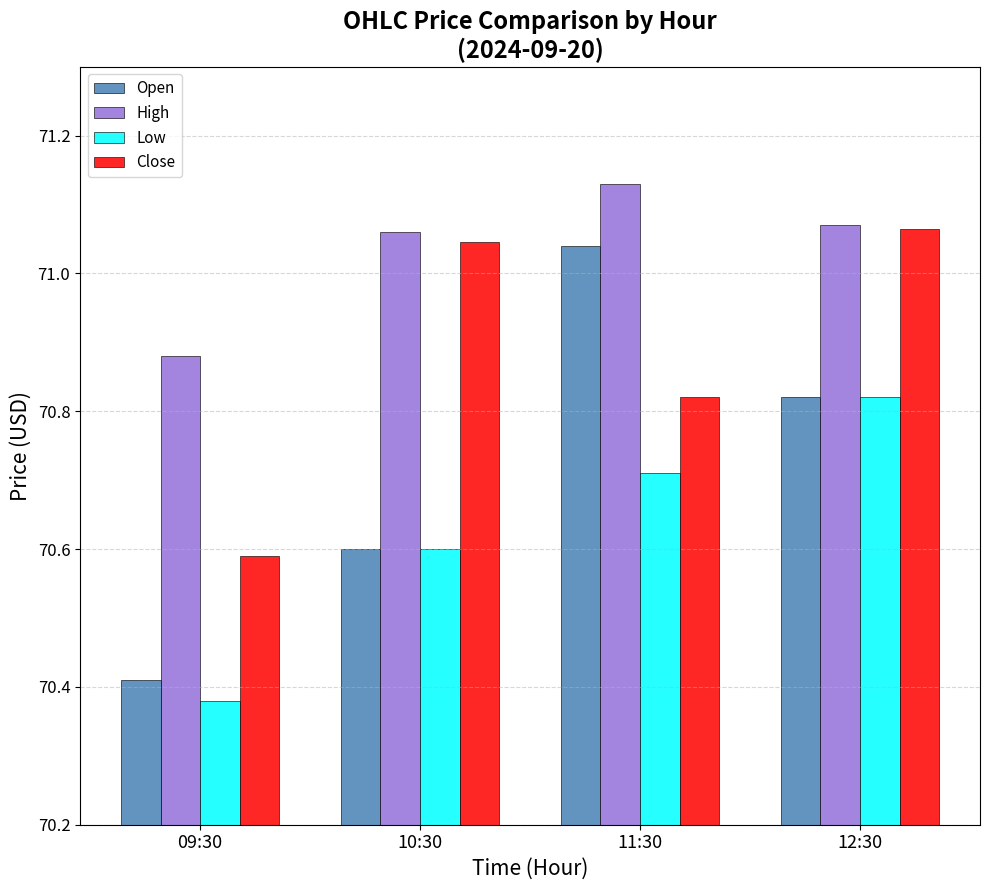

The value of Low at 09:30 is 42.4. True or false?

False